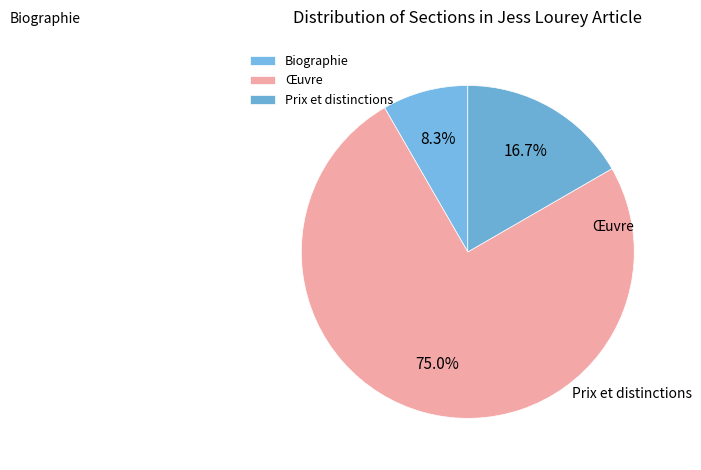

What is the change in value from Œuvre to Prix et distinctions?

-7